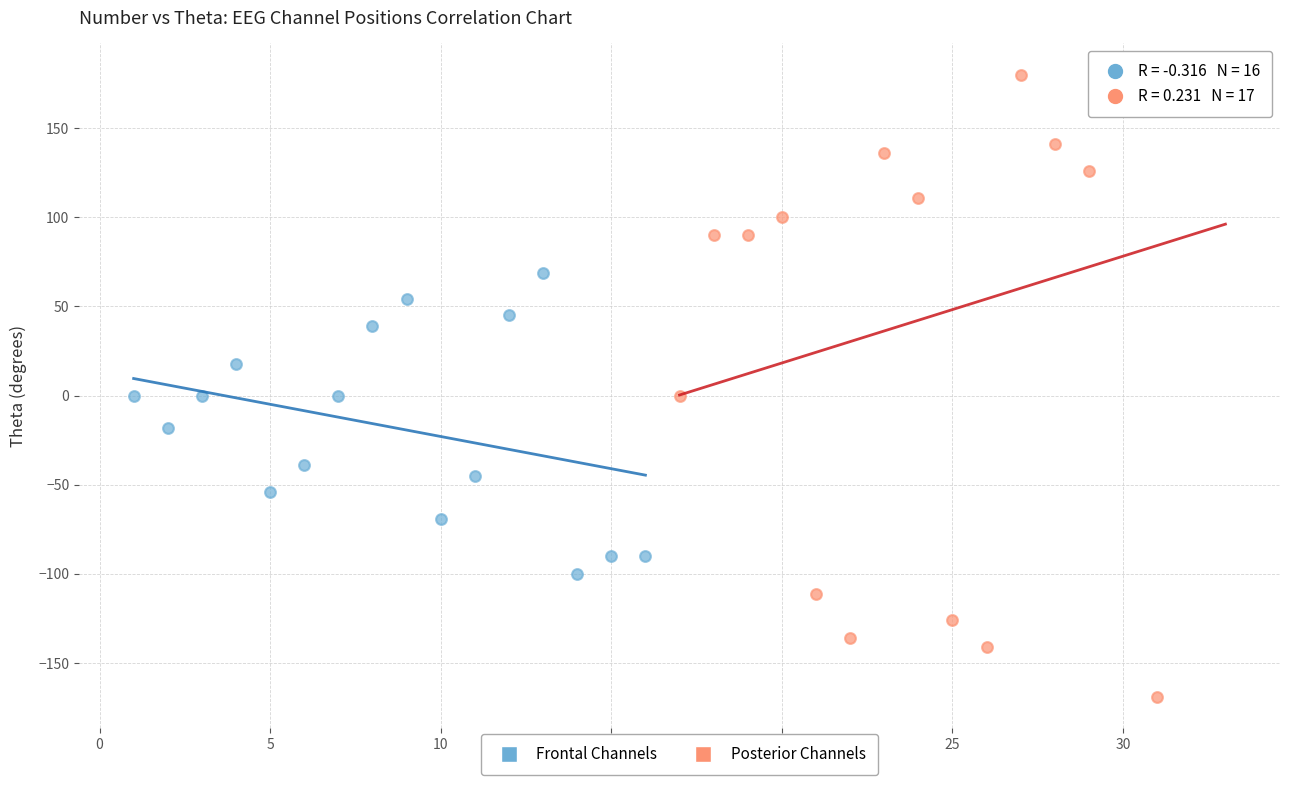

Which series reaches the maximum Y coordinate?

Posterior Channels